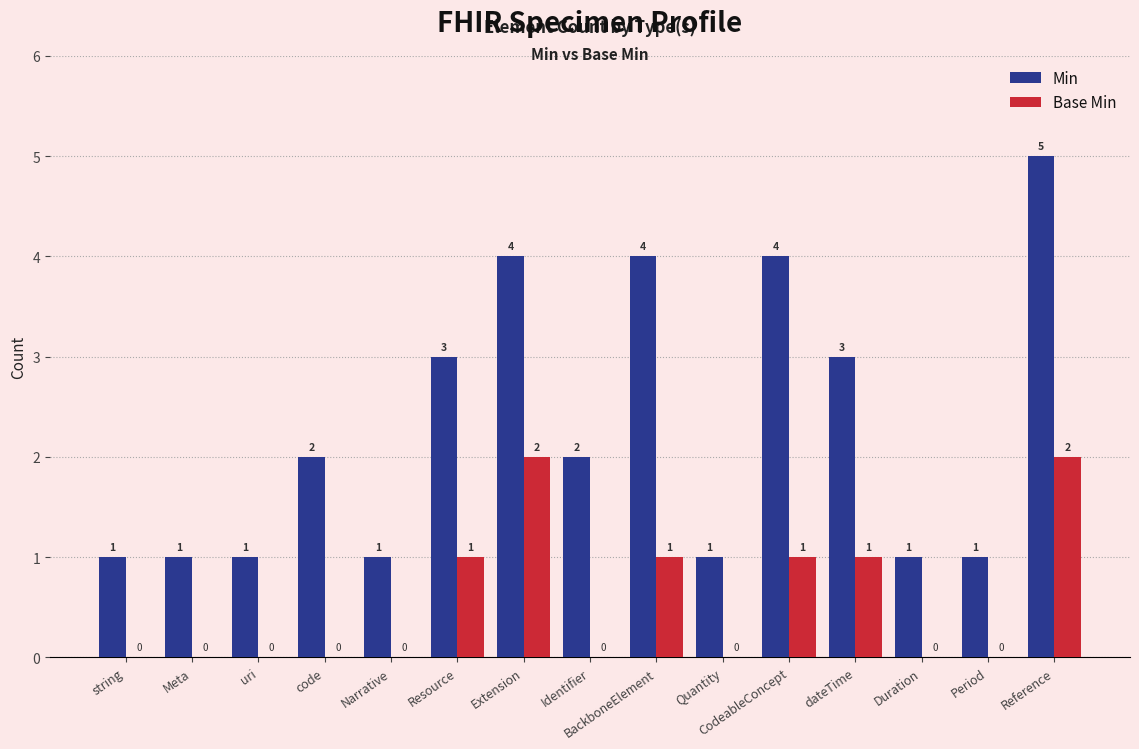

Does the chart contain stacked bars?

No